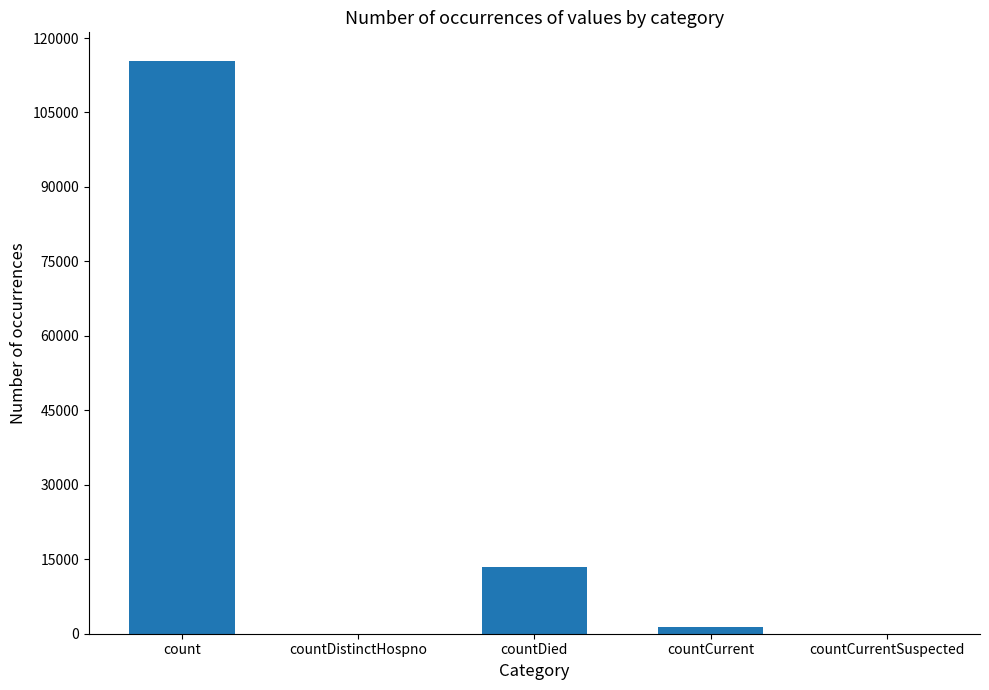

Where is the data nearest to the value 57689?

countDied